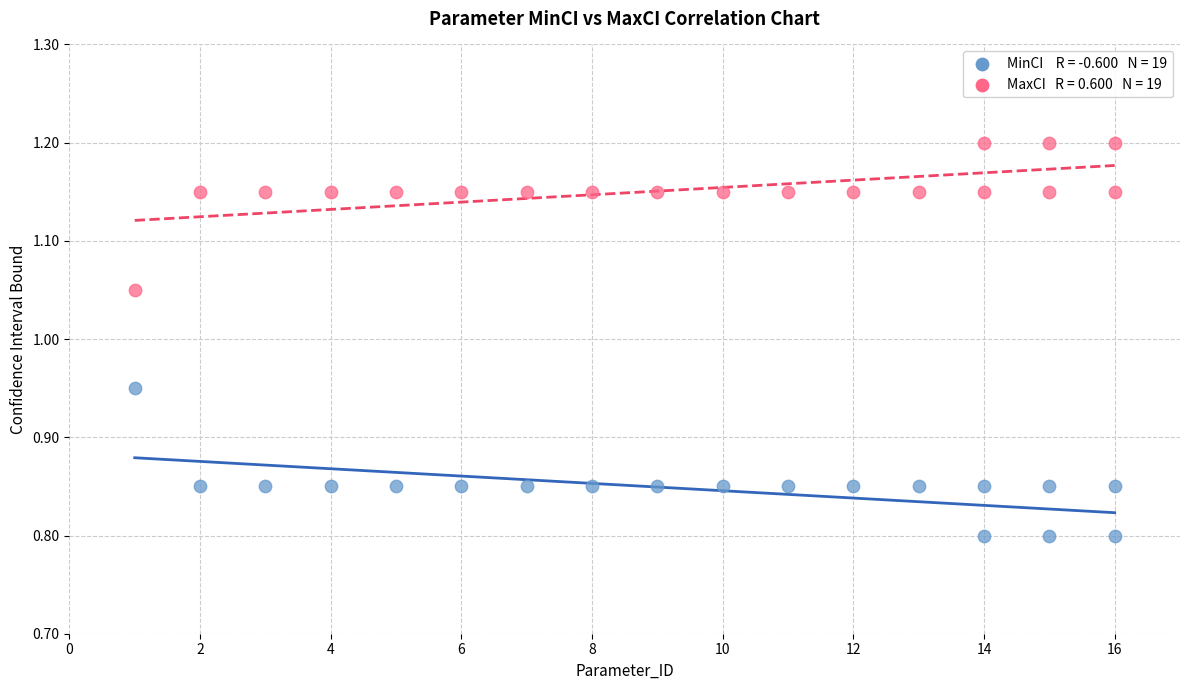

Across all data points, what is the range of X values (max minus min)?

15.0